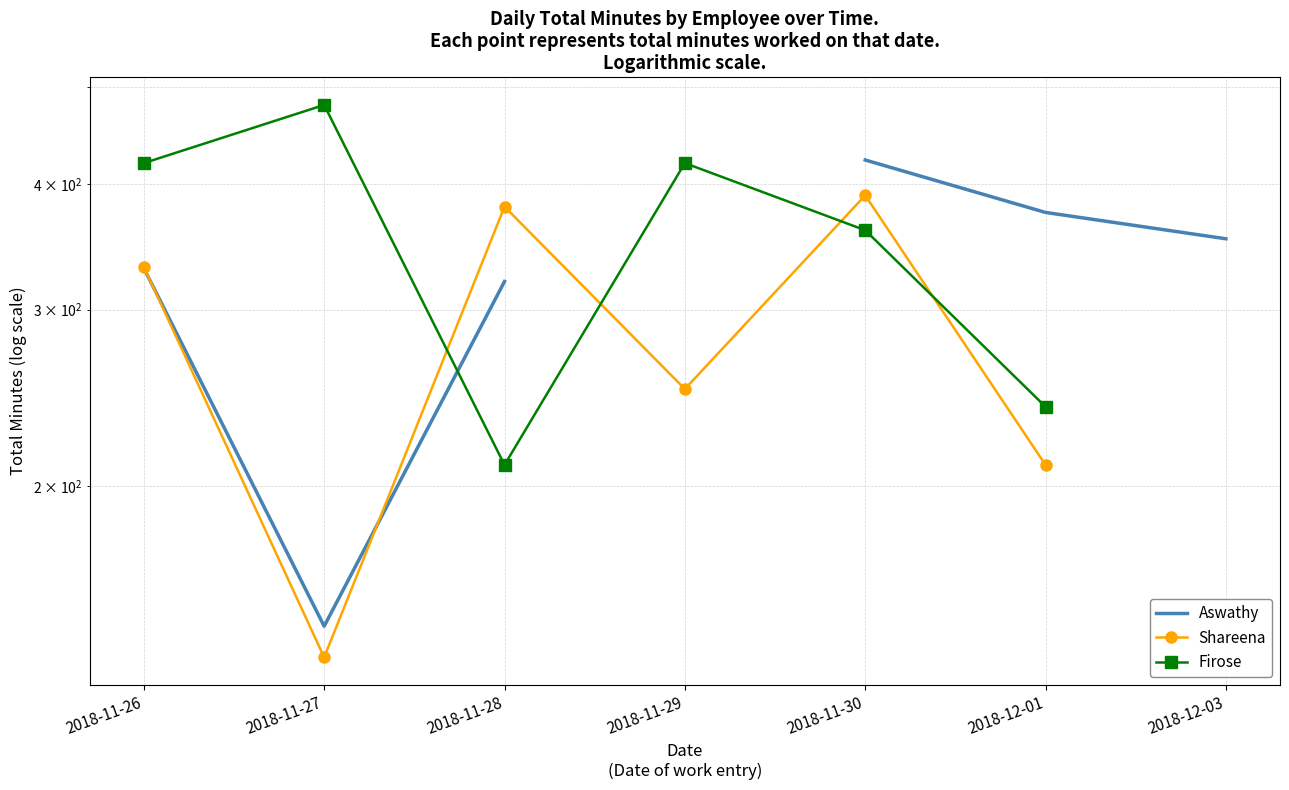

What is the label of the 1st point from the left?

2018-11-26